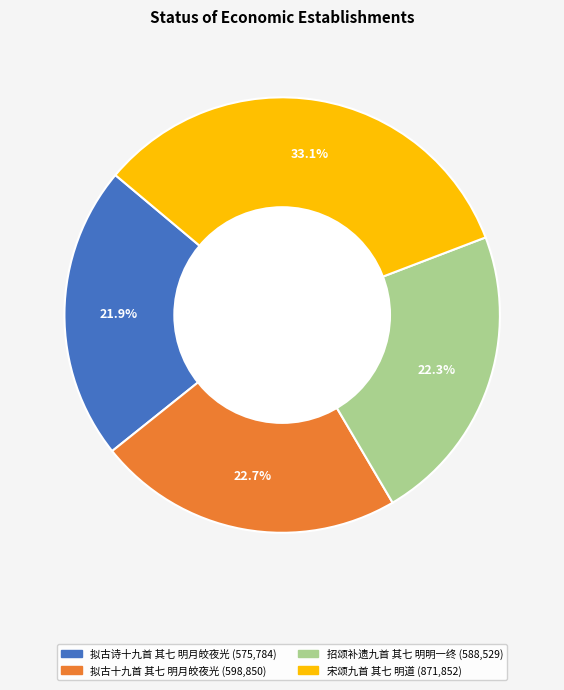

Is it true that 宋颂九首 其七 明道 is 28% of the pie?

False